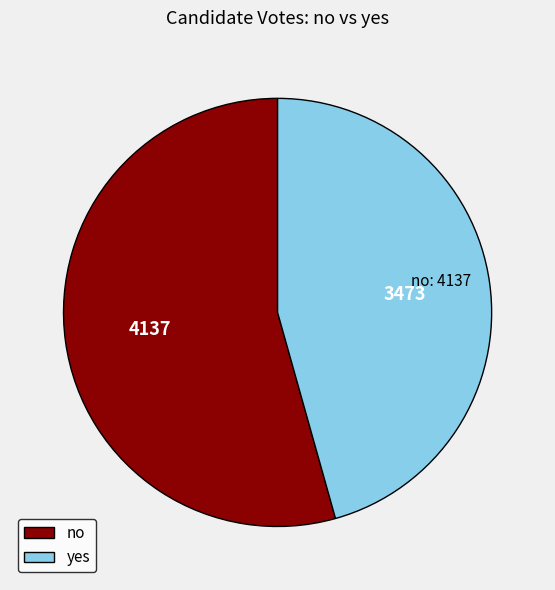

Combined, do no and yes account for over 50%?

Yes